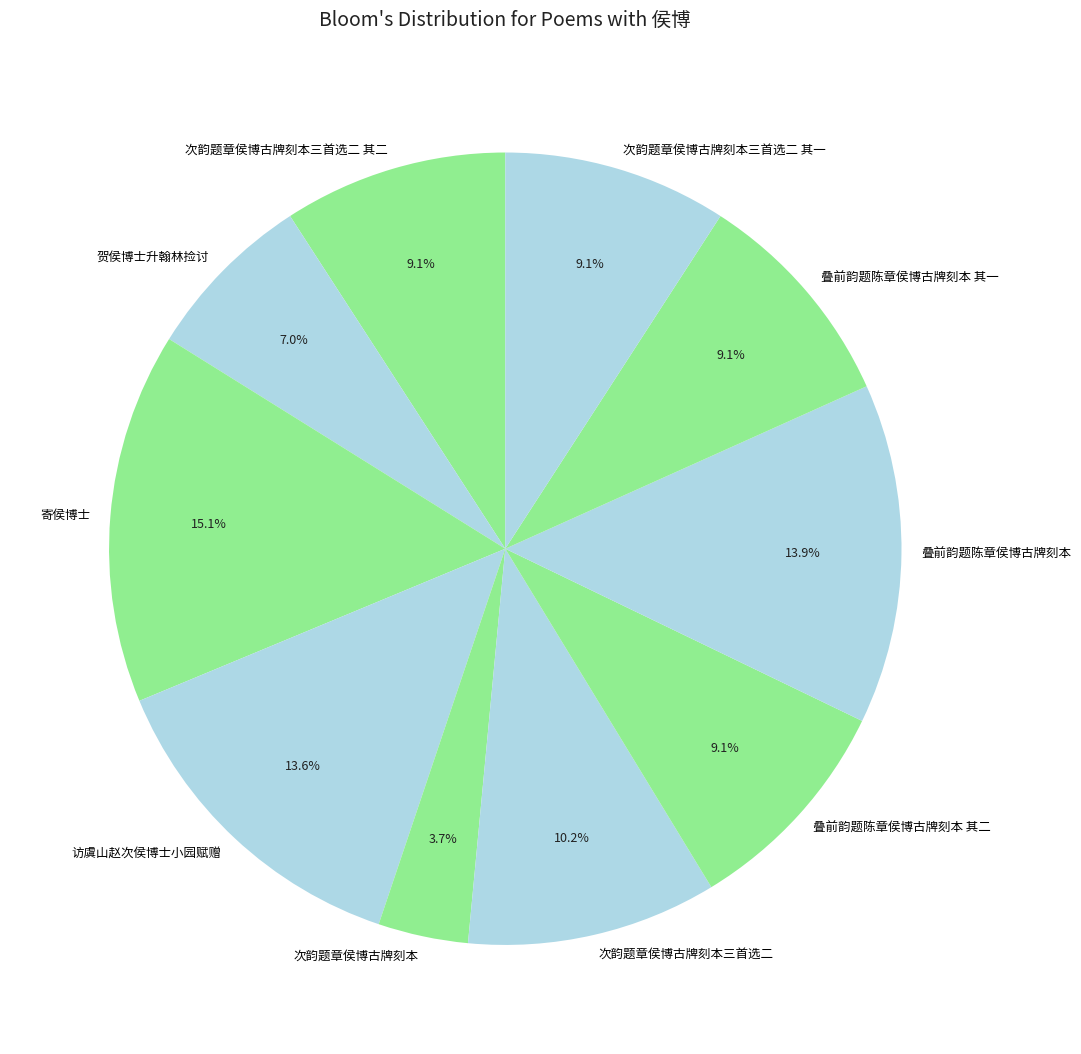

How many segments does this pie chart have?

10